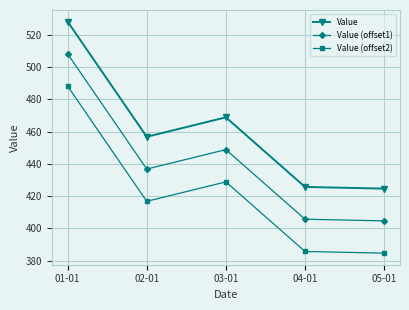

What is the label of the 4th point from the left?

04-01